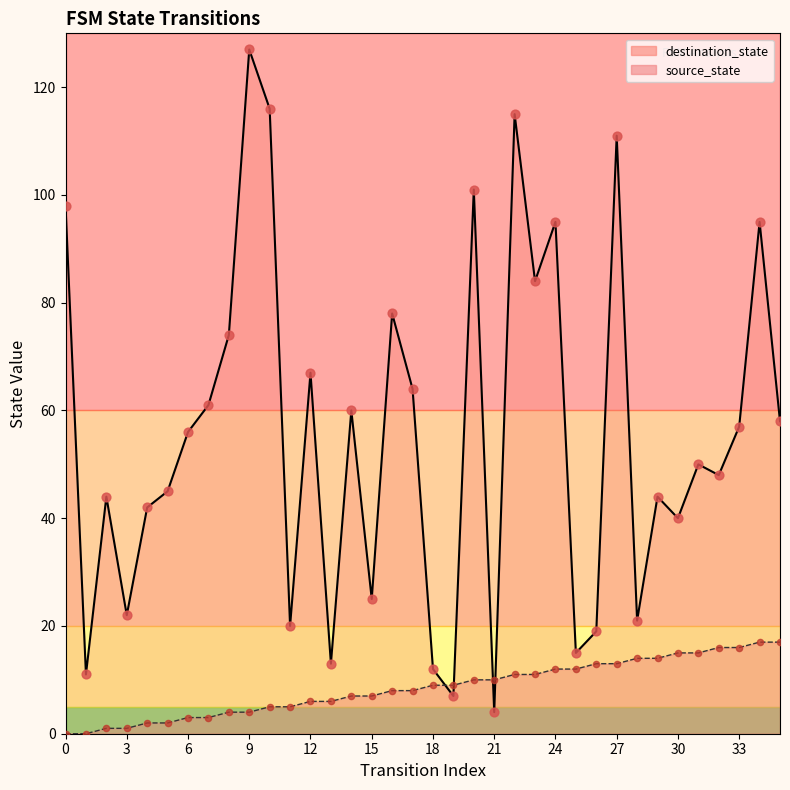

Which series reaches the minimum Y coordinate?

source_state line